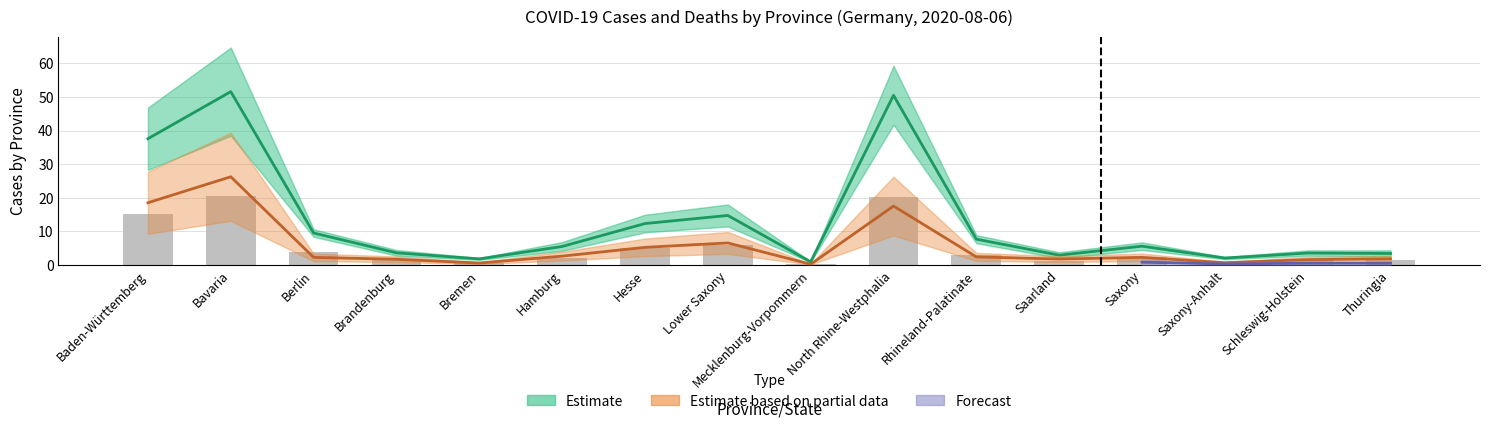

What is the label of the 9th bar from the right?

Lower Saxony